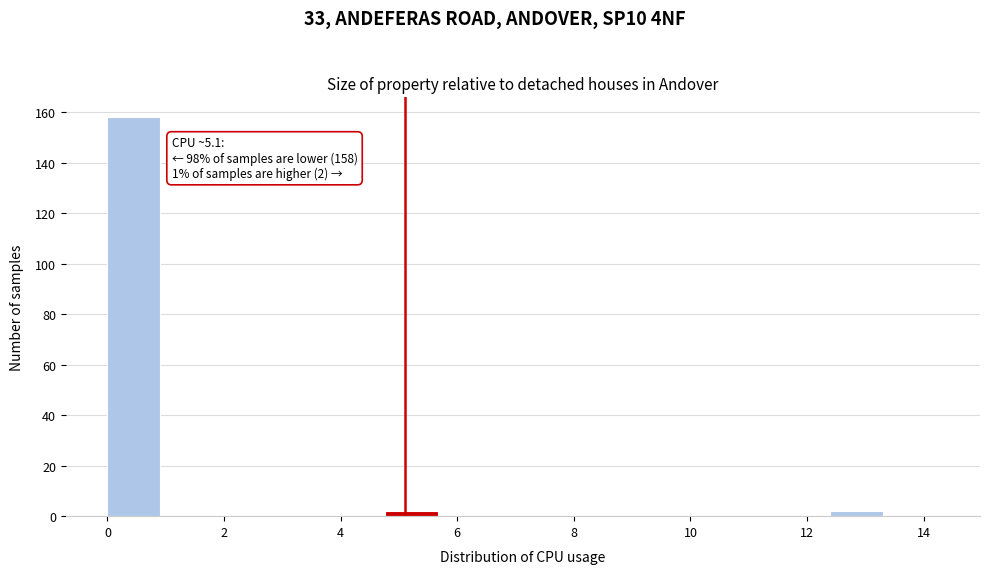

Over which range of the x-axis is the bar tallest?

0.0 to 1.0